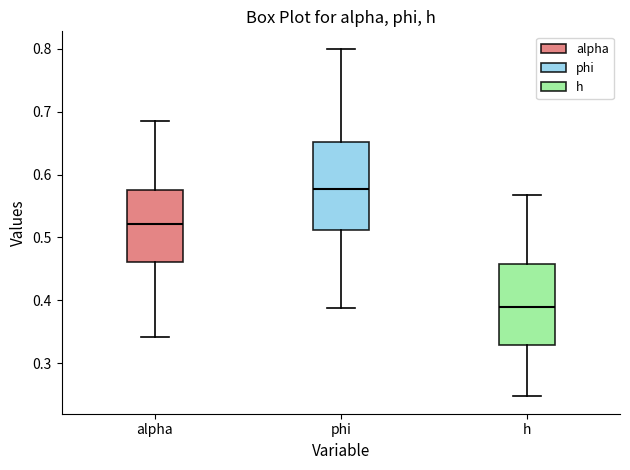

Reading left to right, read every box against the y-axis: the position of its median line, the range the box covers, and the ends of its whiskers. The values are not printed on the chart, so give them approximately, as read against the axis.

alpha: median 0.52, box 0.46 to 0.58, whiskers 0.34 to 0.69
phi: median 0.58, box 0.51 to 0.65, whiskers 0.39 to 0.80
h: median 0.39, box 0.33 to 0.46, whiskers 0.25 to 0.57